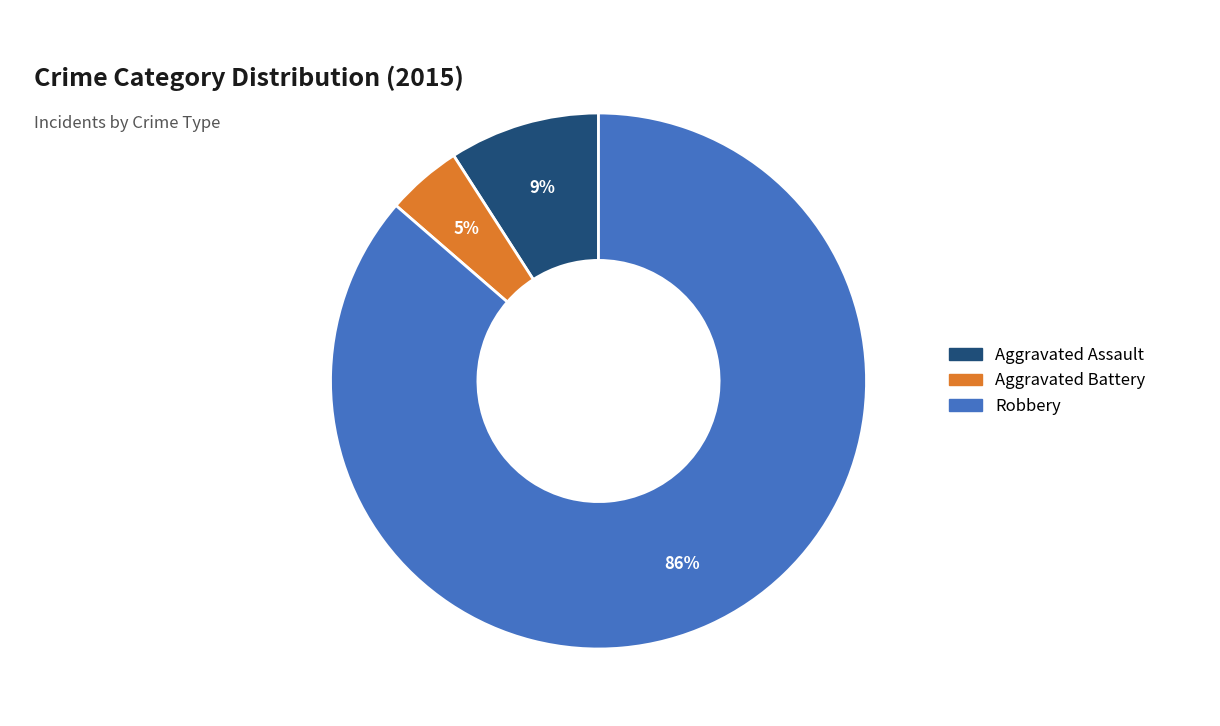

To the nearest percent, what is the average slice percentage?

33%